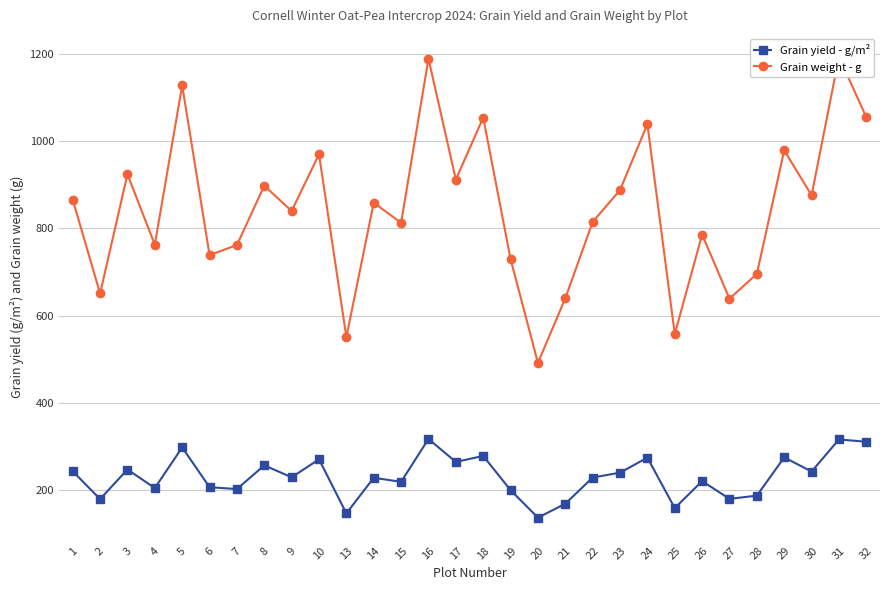

Between 13 and 22, which series saw the biggest shift?

Grain weight - g